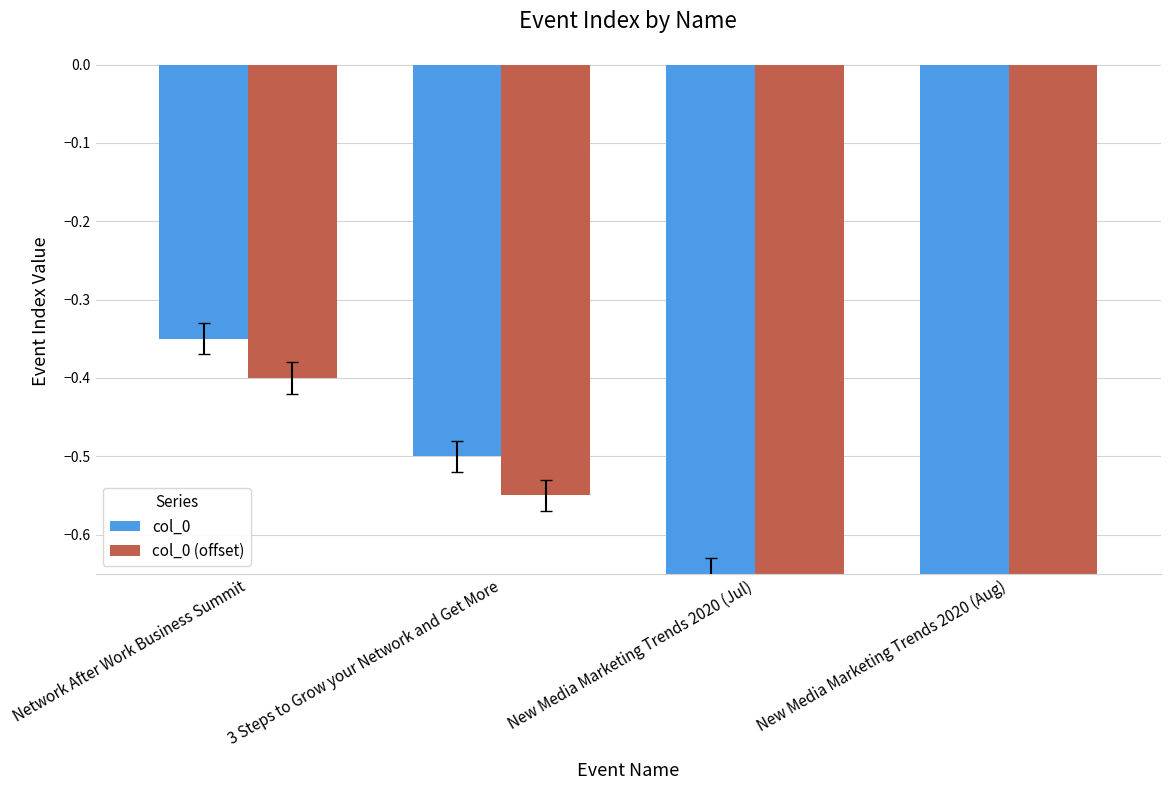

List the labels in order of col_0 (offset) value, largest first.

Network After Work Business Summit, 3 Steps to Grow your Network and Get More, New Media Marketing Trends 2020 (Jul), New Media Marketing Trends 2020 (Aug)